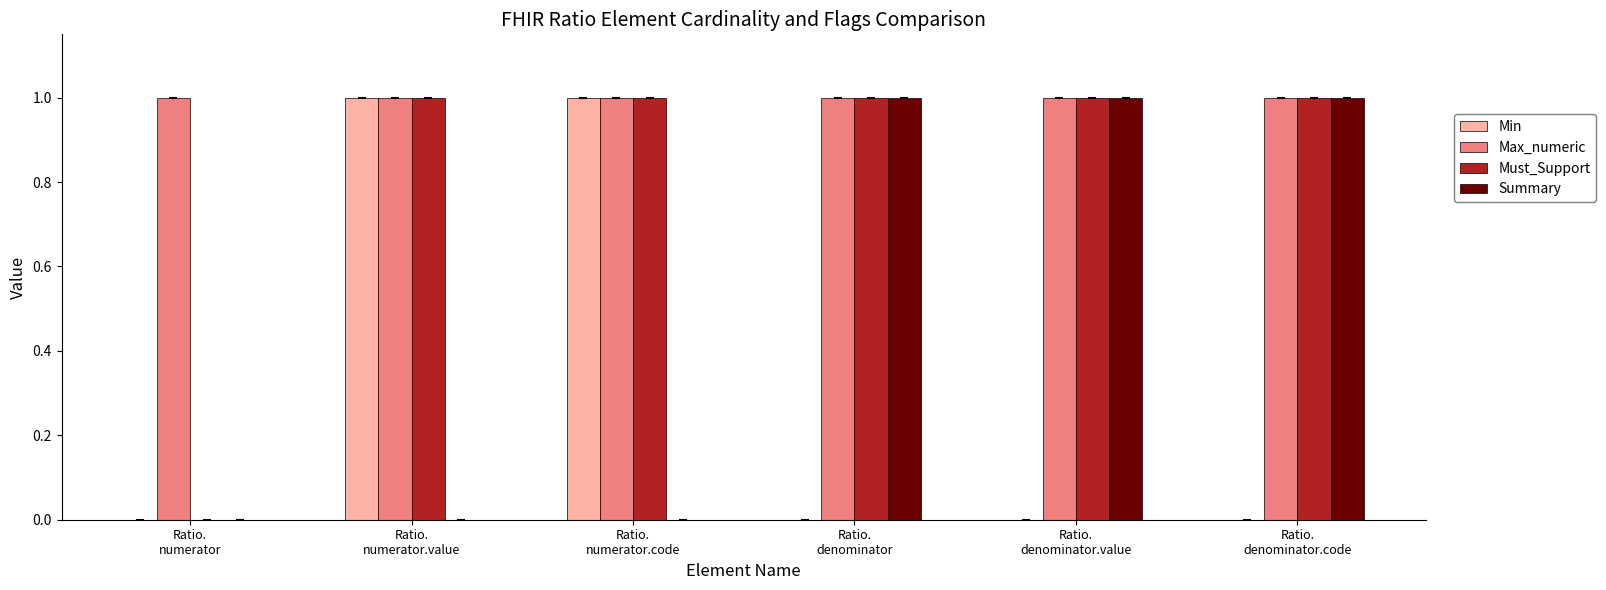

Reading left to right, transcribe all the data shown in this chart.

Min: Ratio.
numerator=0	Ratio.
numerator.value=1	Ratio.
numerator.code=1	Ratio.
denominator=0	Ratio.
denominator.value=0	Ratio.
denominator.code=0
Max_numeric: Ratio.
numerator=1	Ratio.
numerator.value=1	Ratio.
numerator.code=1	Ratio.
denominator=1	Ratio.
denominator.value=1	Ratio.
denominator.code=1
Must_Support: Ratio.
numerator=0	Ratio.
numerator.value=1	Ratio.
numerator.code=1	Ratio.
denominator=1	Ratio.
denominator.value=1	Ratio.
denominator.code=1
Summary: Ratio.
numerator=0	Ratio.
numerator.value=0	Ratio.
numerator.code=0	Ratio.
denominator=1	Ratio.
denominator.value=1	Ratio.
denominator.code=1